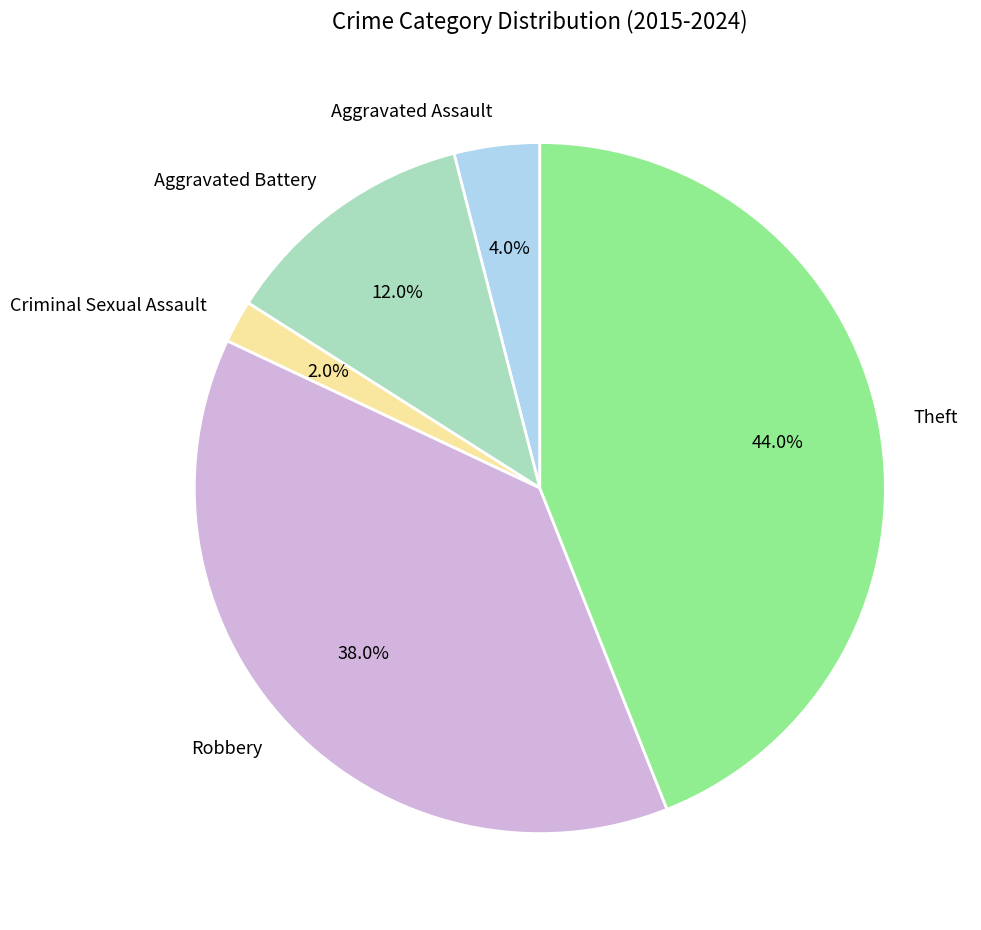

The Robbery slice represents 38% of the pie. True or false?

True